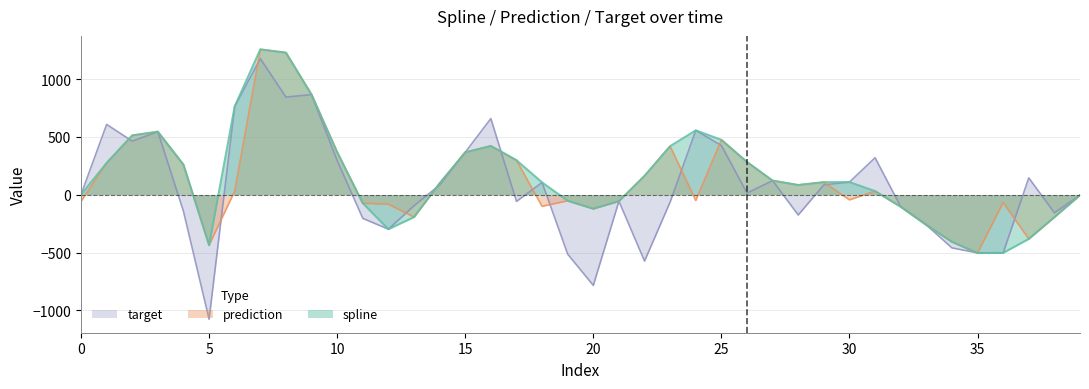

The prediction series shows -4.5 at 39. True or false?

True